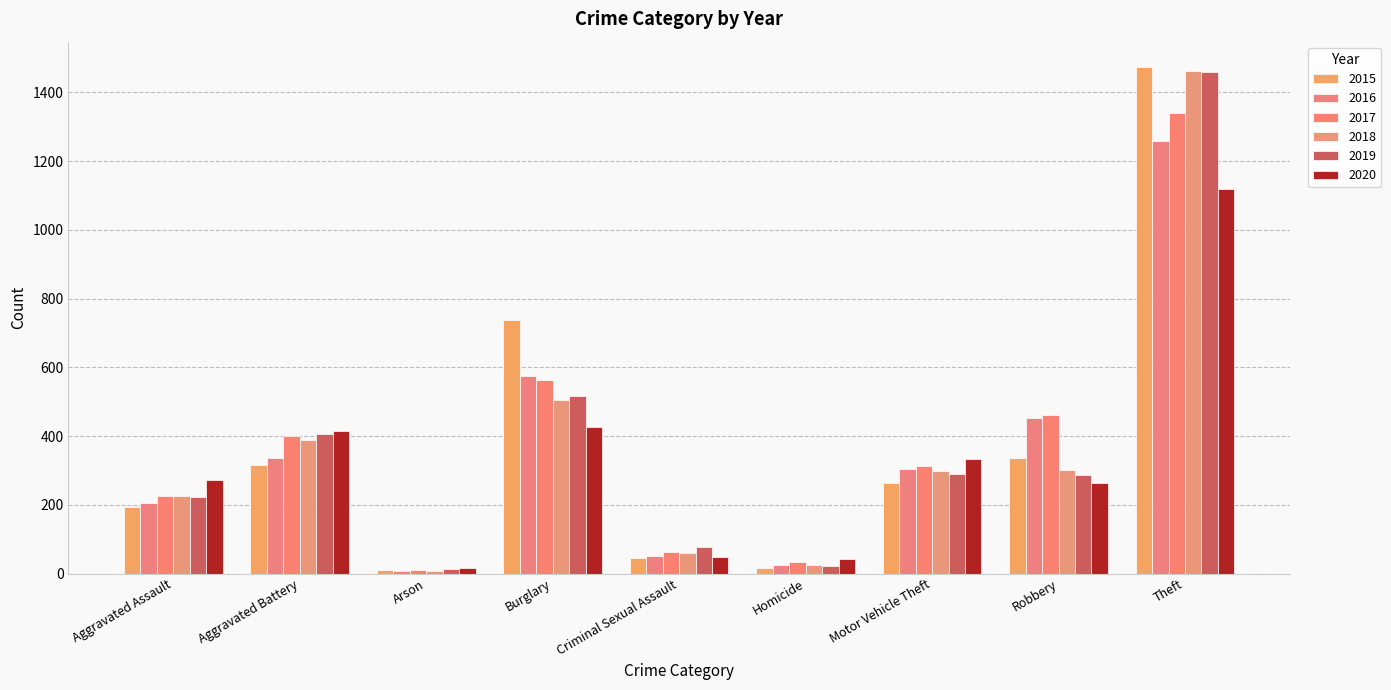

Between Criminal Sexual Assault and Motor Vehicle Theft, which is larger?

Motor Vehicle Theft